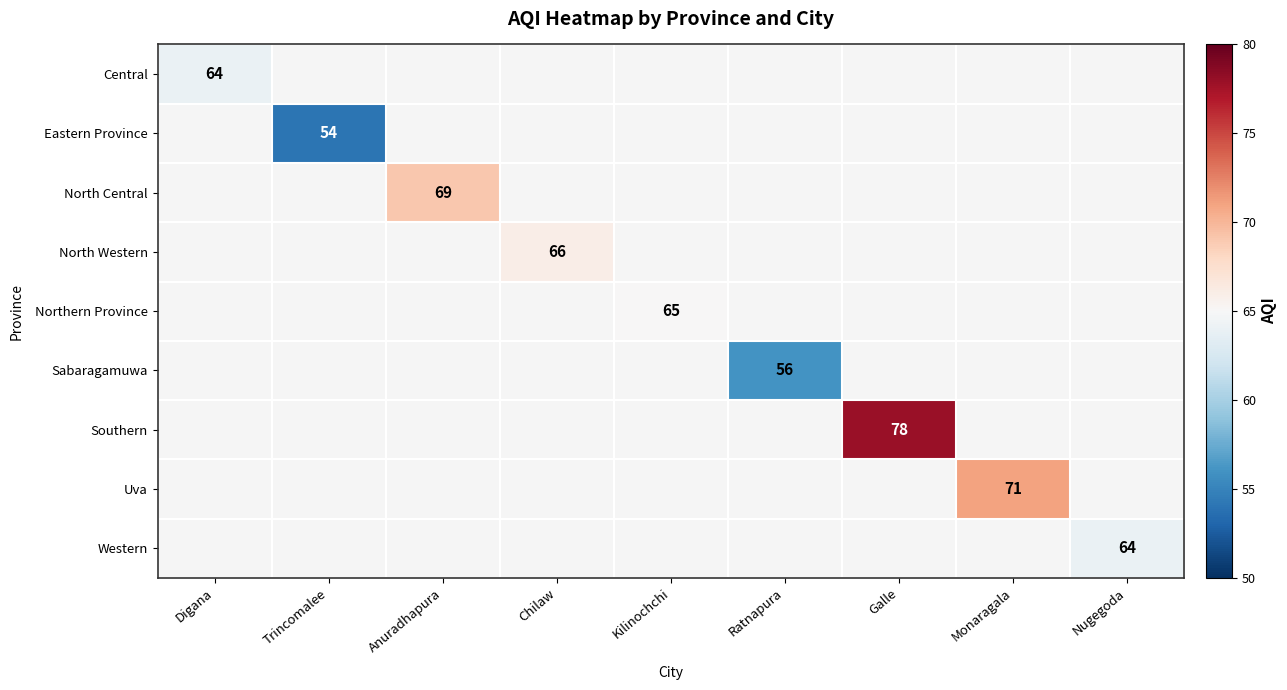

Between Trincomalee and Digana, which is larger?

Digana